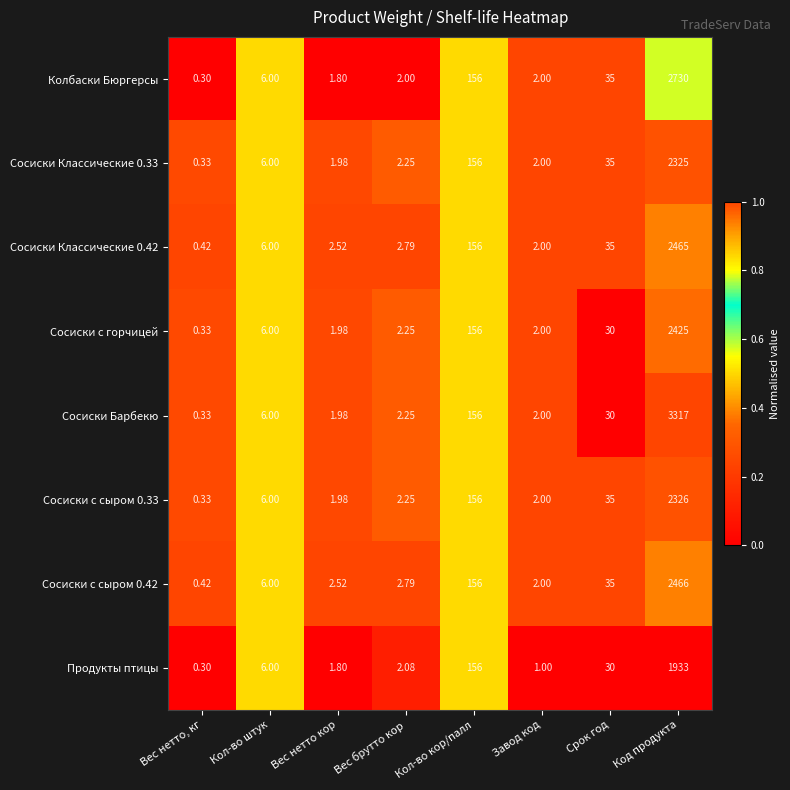

Where is Сосиски Классические 0.42 nearest to the value 1232?

Кол-во кор/палл